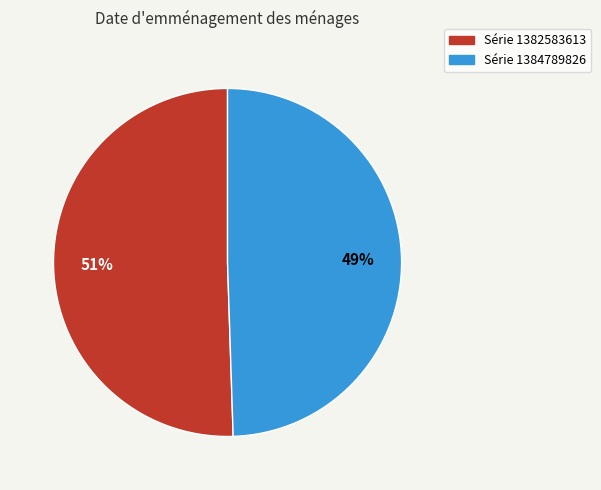

To the nearest percent, what is the average slice percentage?

50%